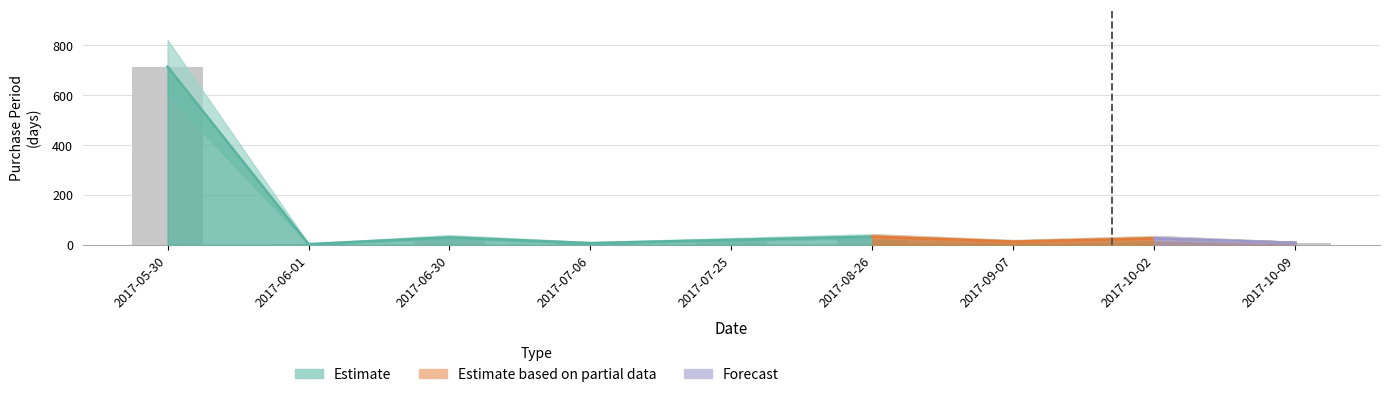

Reading right to left, extract all data points from this chart.

7	25	12	32	19	6	29	2	713